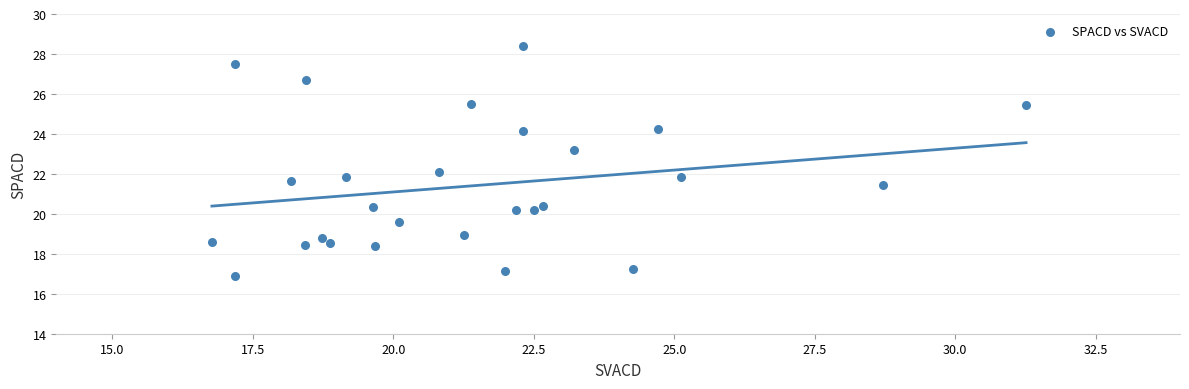

What is the range of Y values (max minus min)?

11.5